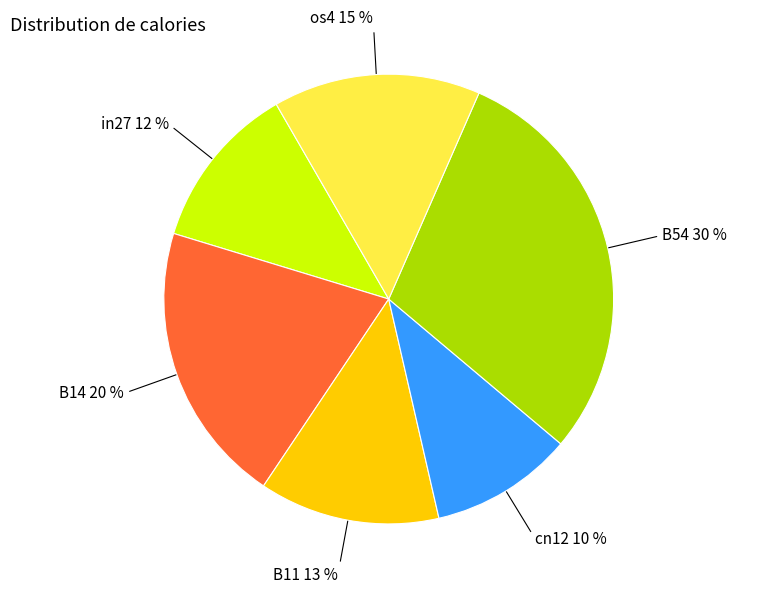

Approximately how many times larger is the value at B54 compared to os4?

2.0